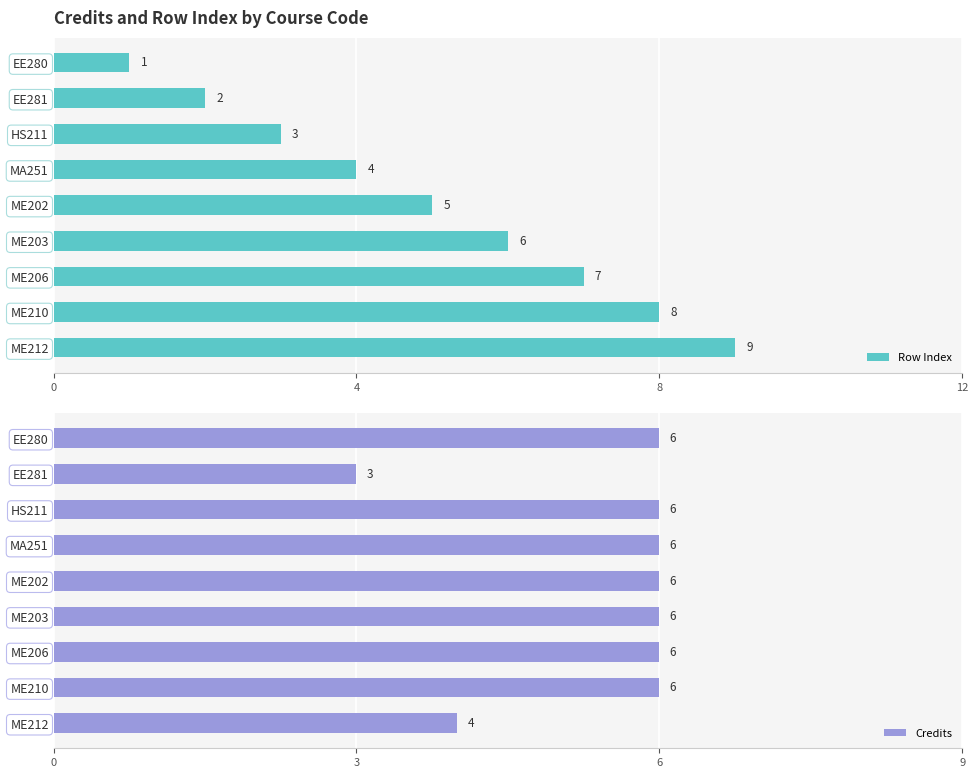

List the series in order of their overall mean, lowest first.

Row Index, Credits